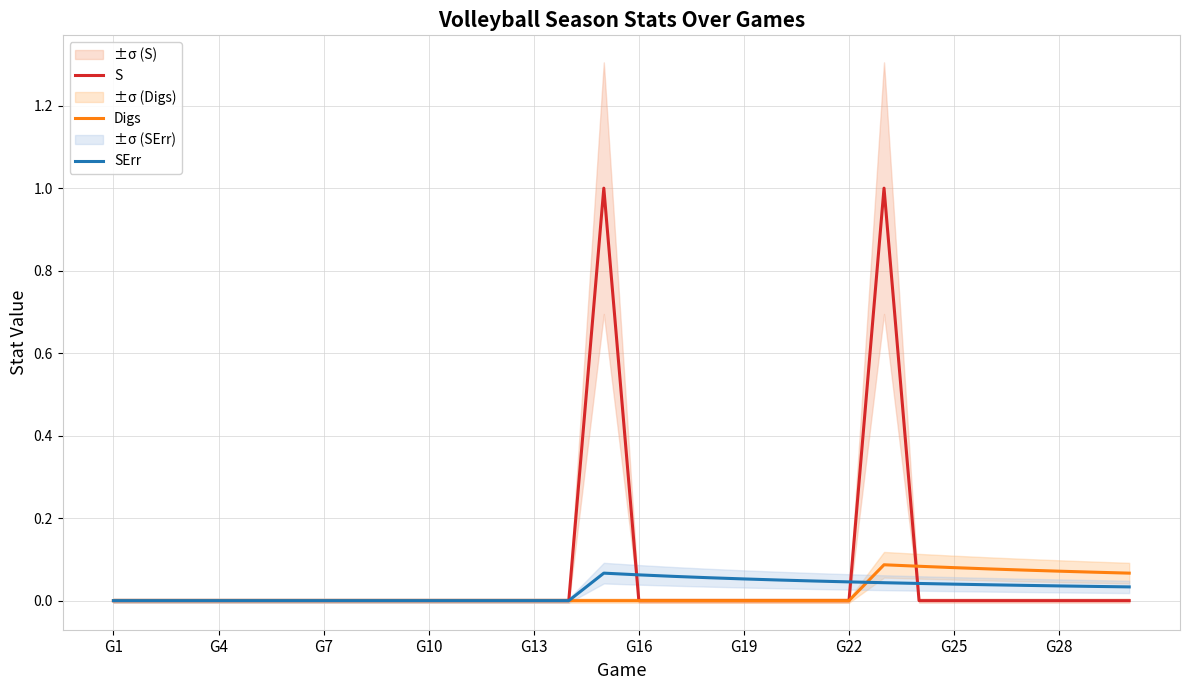

How many lines are shown in the chart?

3